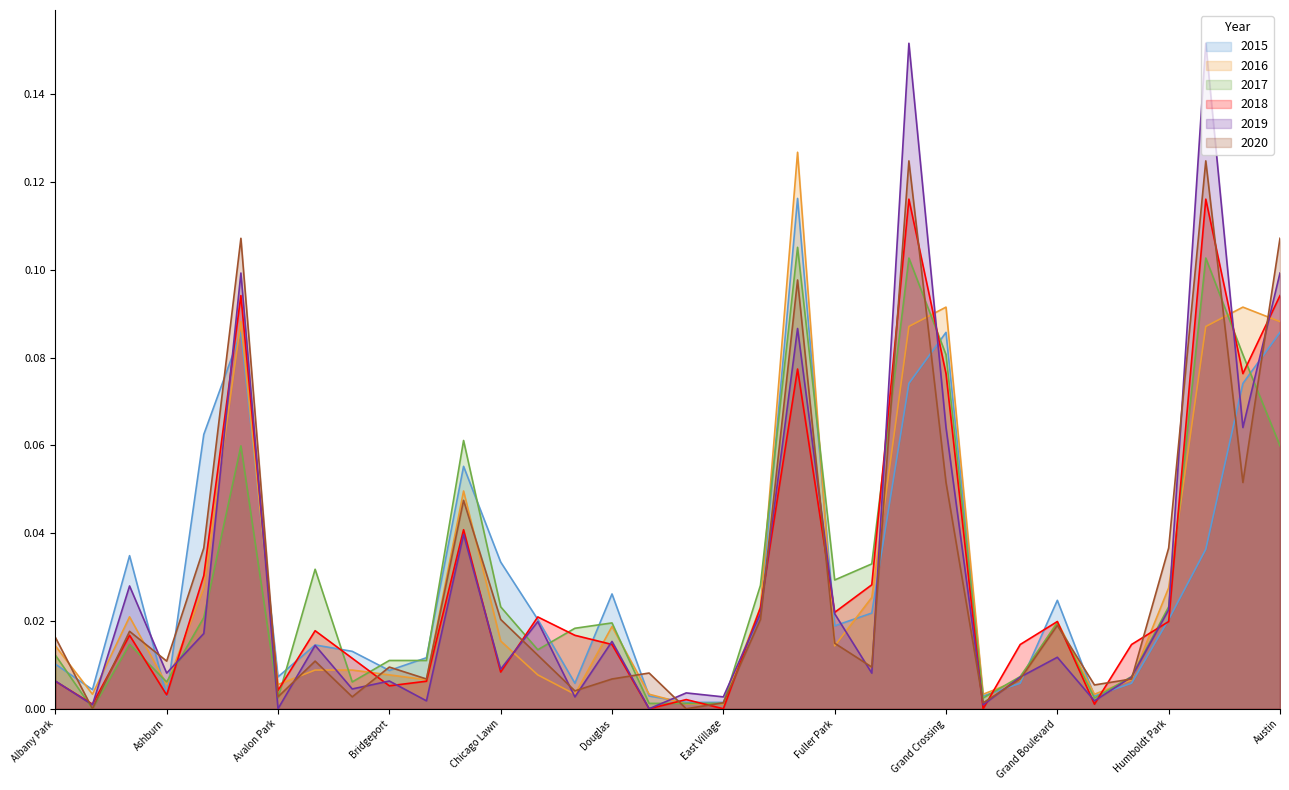

How many lines are shown in the chart?

6